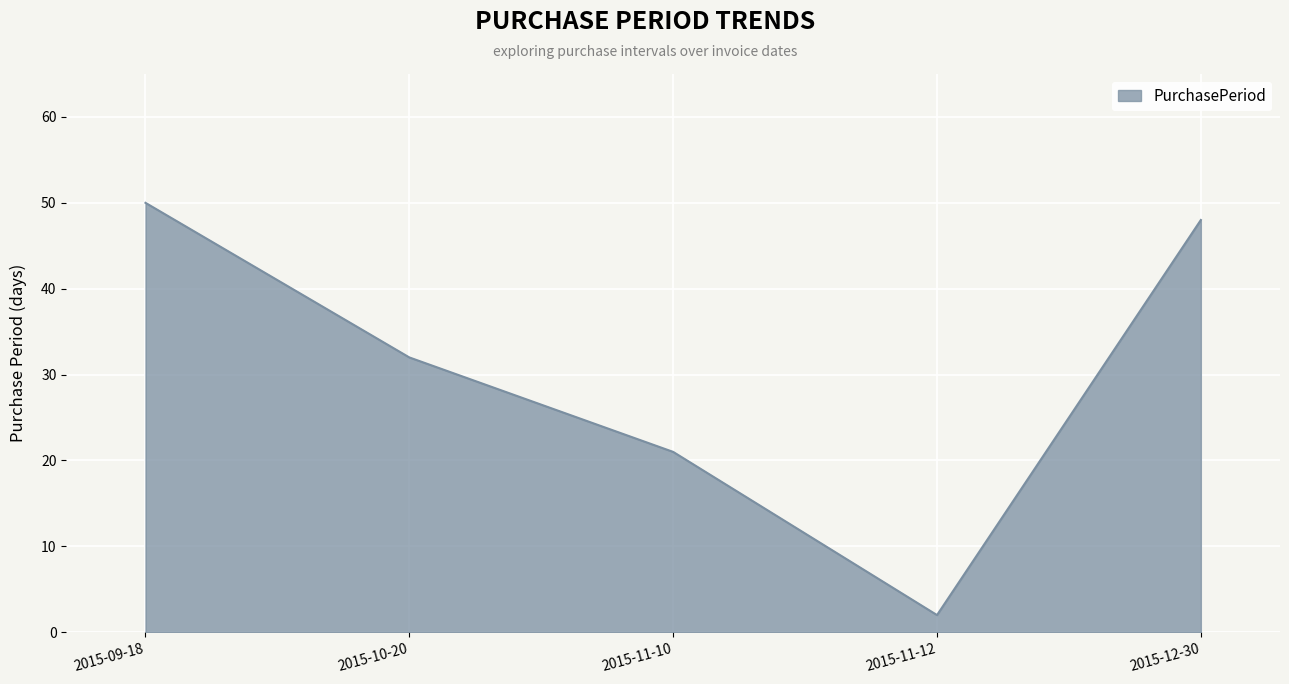

What position from the right is 2015-09-18?

5